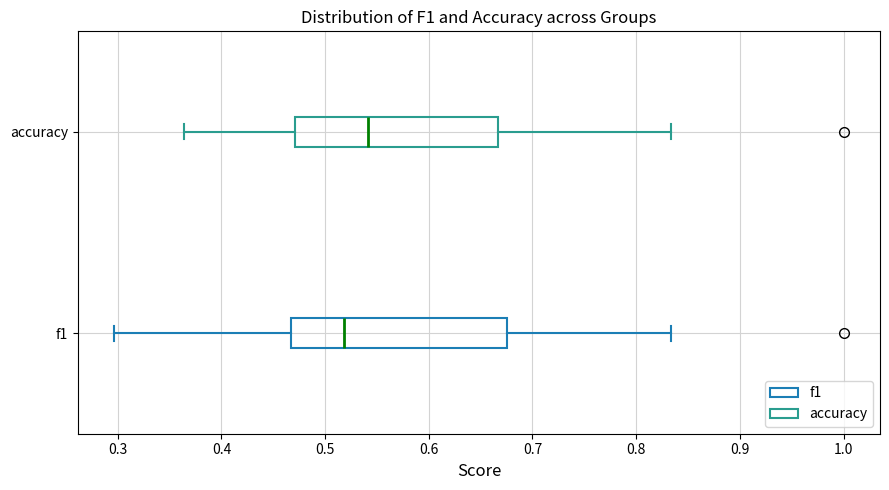

Which box's median line is the furthest to the left?

f1